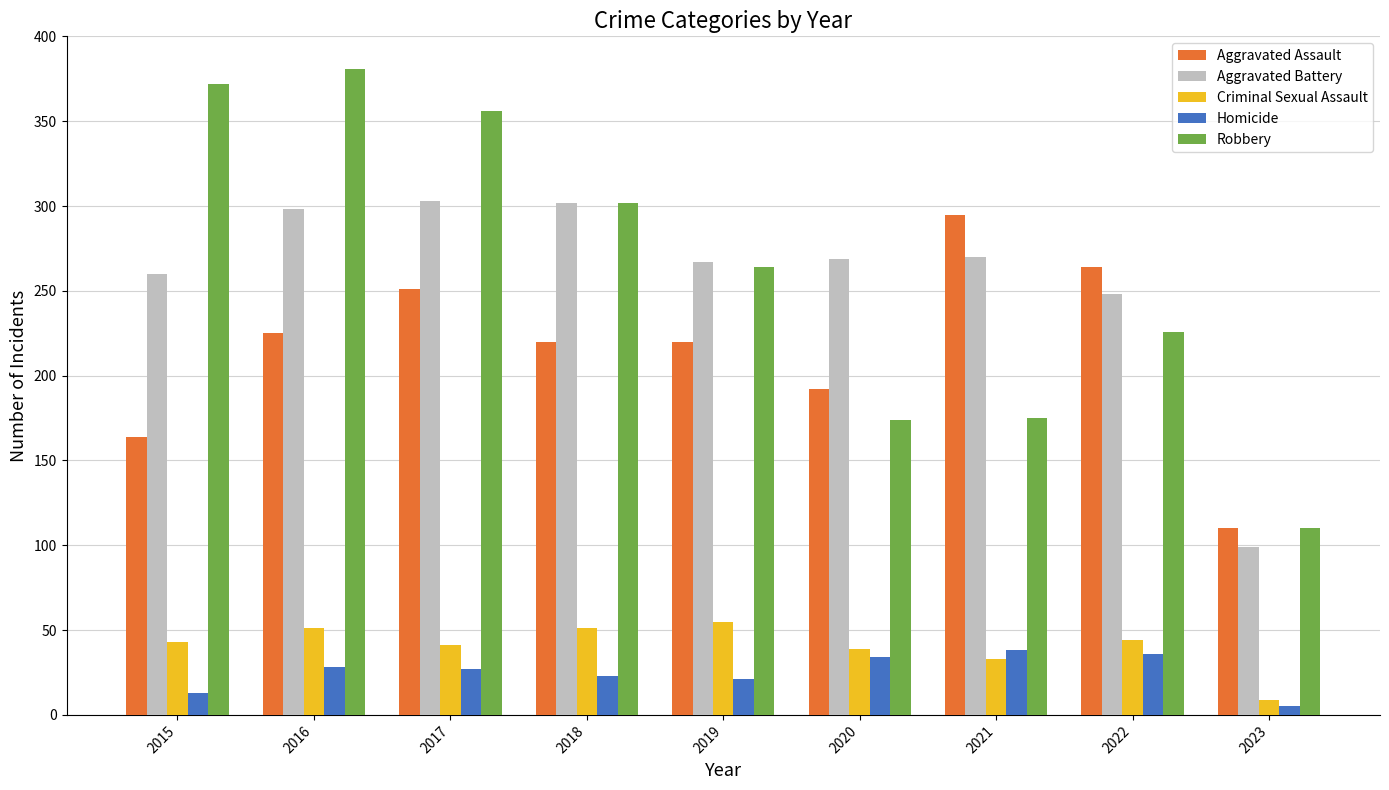

What is the minimum value for Aggravated Battery?

99